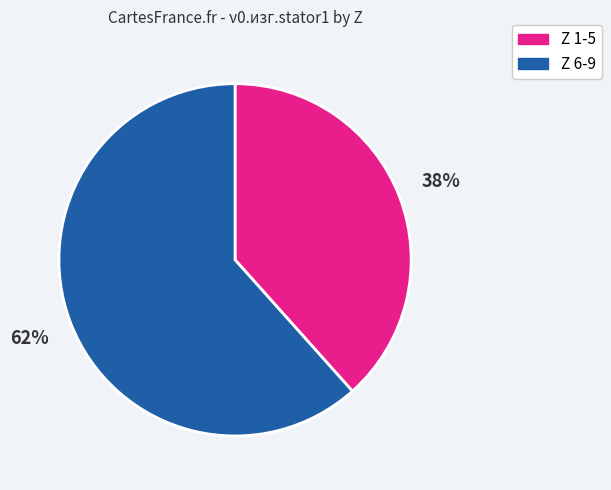

How many slices are in this pie chart?

2